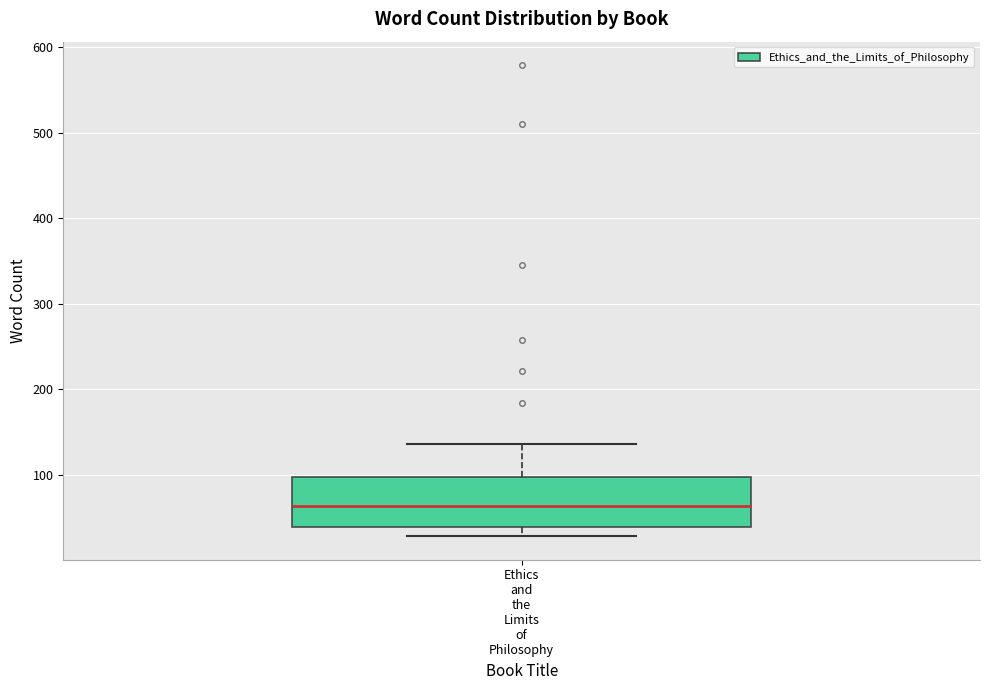

Where is the upper edge of the box for Ethics and the Limits of Philosophy on the y-axis? The values are not printed on the chart, so give them approximately, as read against the axis.

100